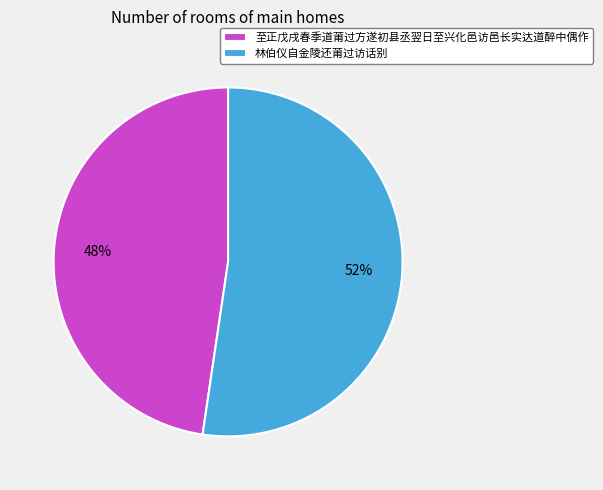

Count the number of slices in the pie.

2